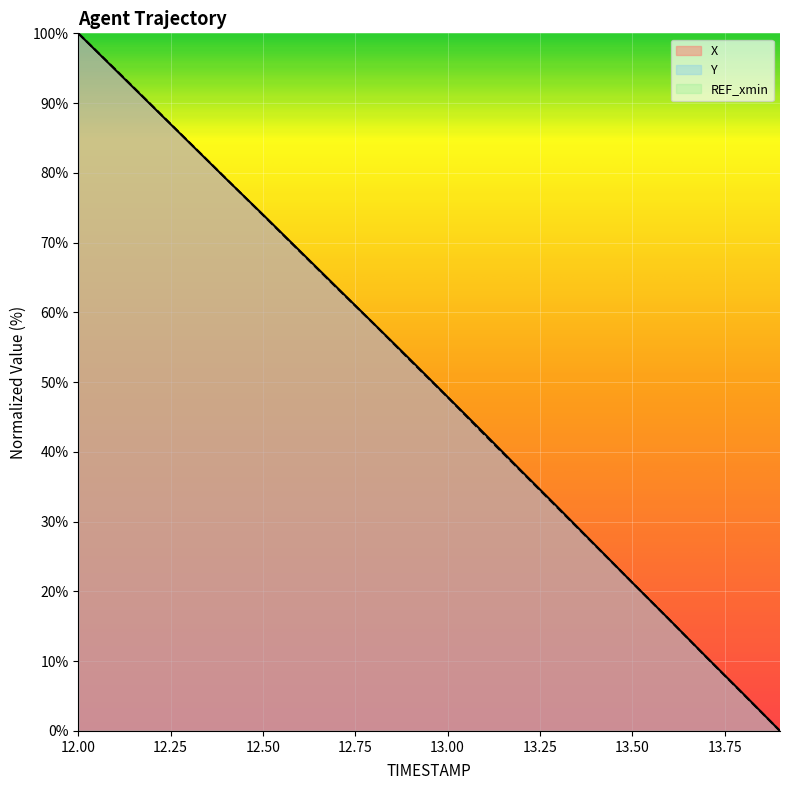

Is the value of X at 12.50 greater than the value of Y at 13.50?

Yes